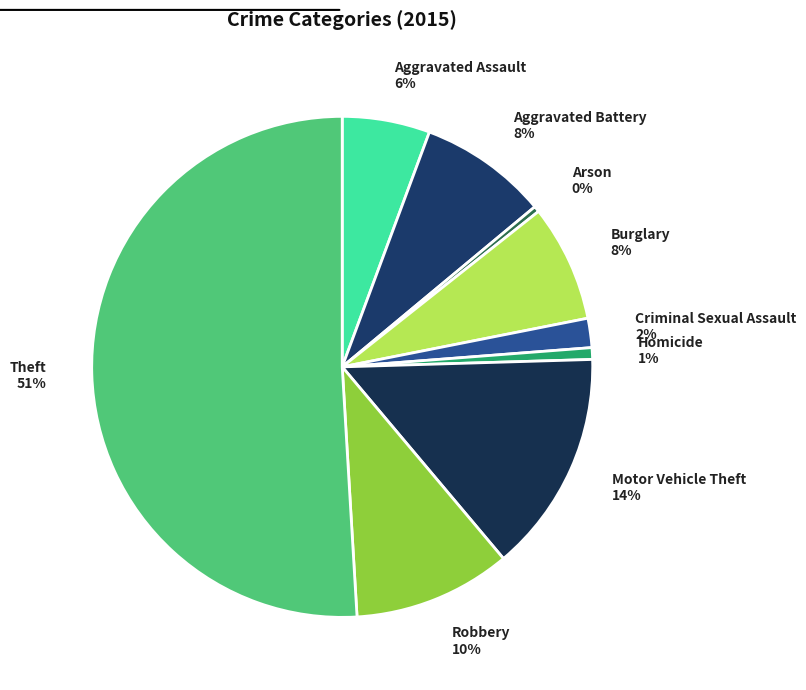

Do Arson and Robbery together represent more than half of the pie?

No